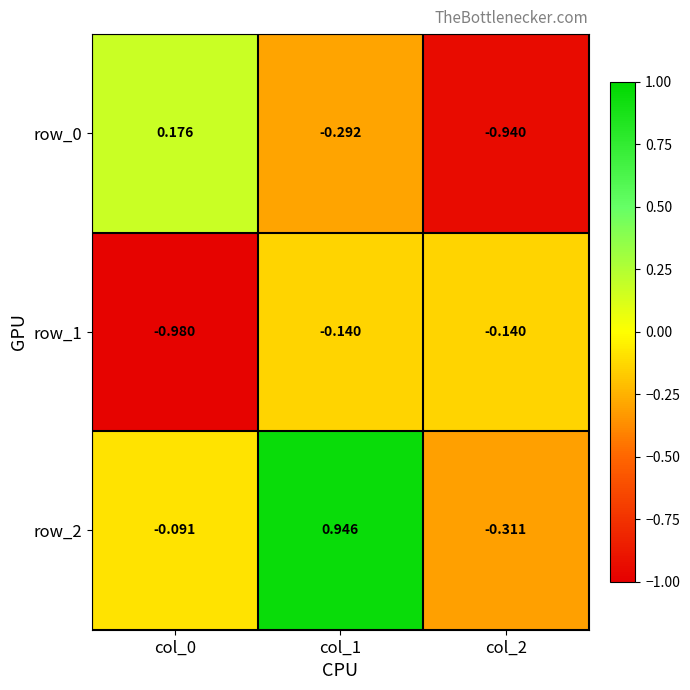

What is the difference between the maximum and minimum values in the row_0 series?

1.1